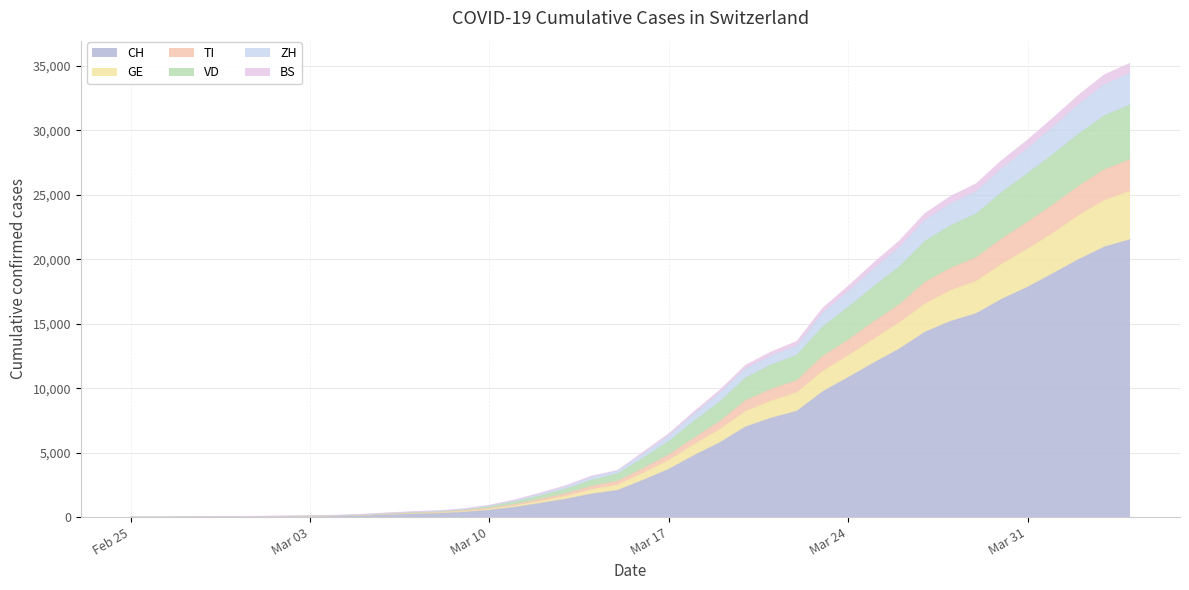

What is the highest value of the CH series?

21529